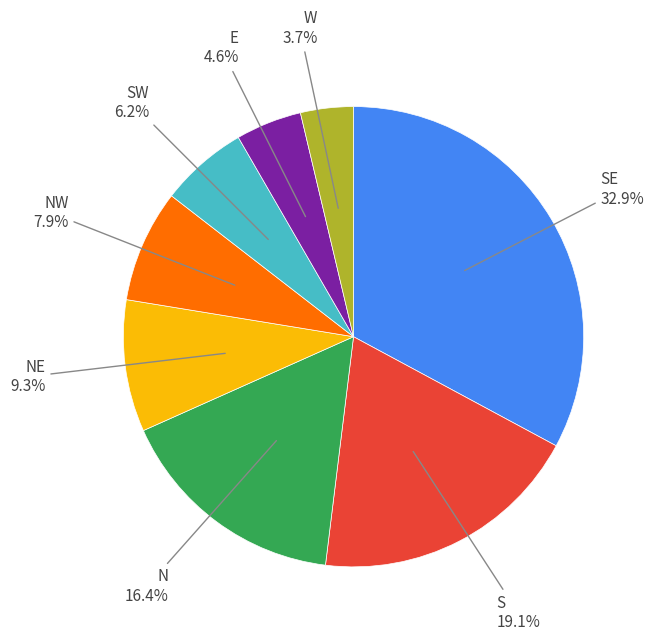

Does any single category account for the majority?

No